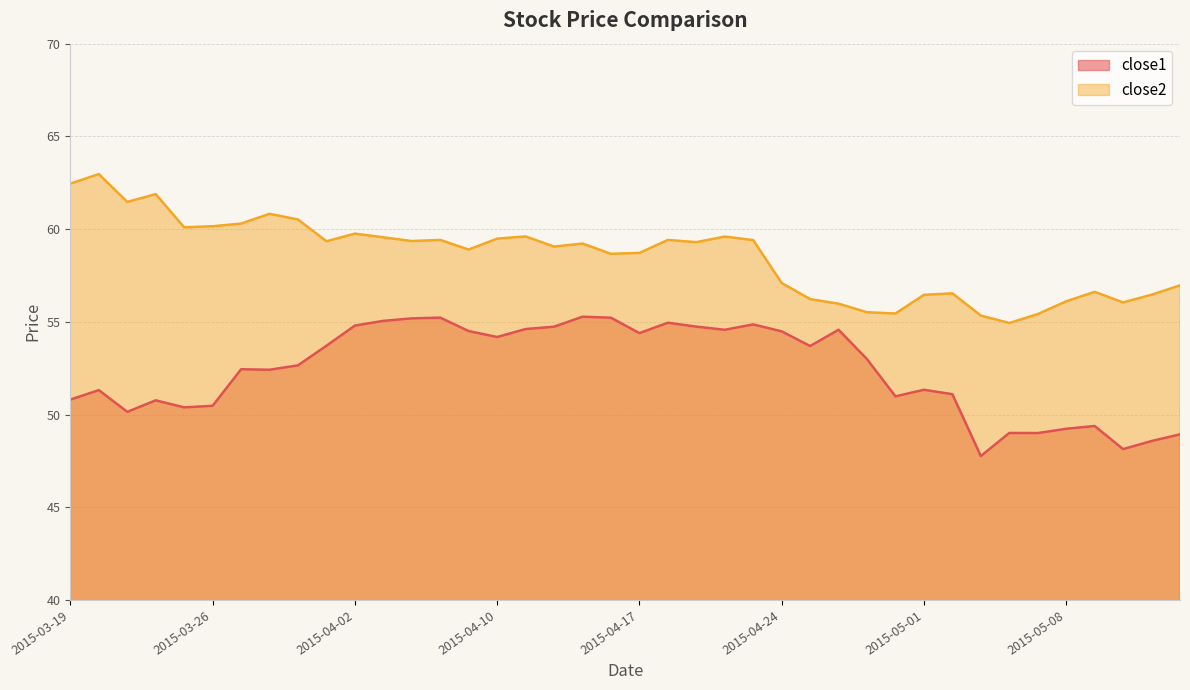

True or false: close2 has more than 2 interior local peaks.

True